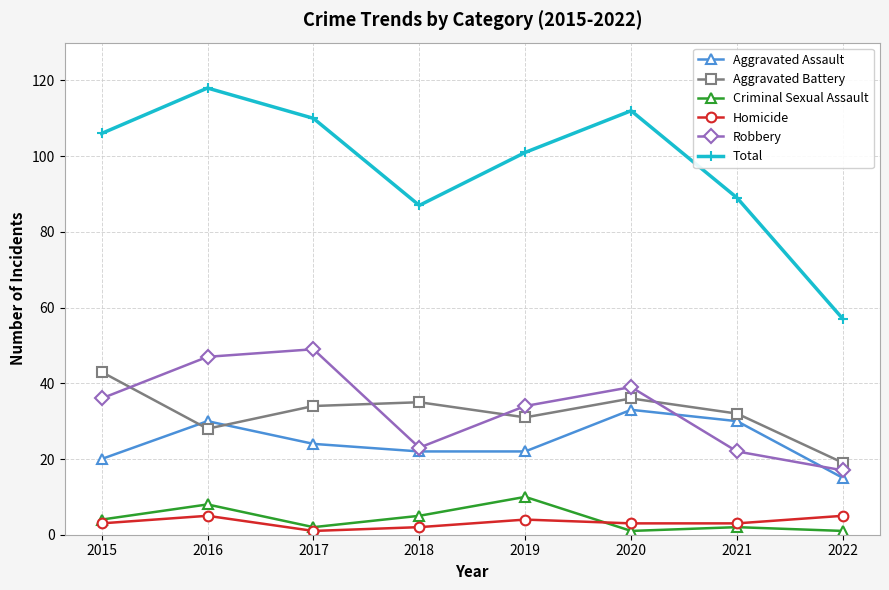

How many lines are shown in the chart?

6